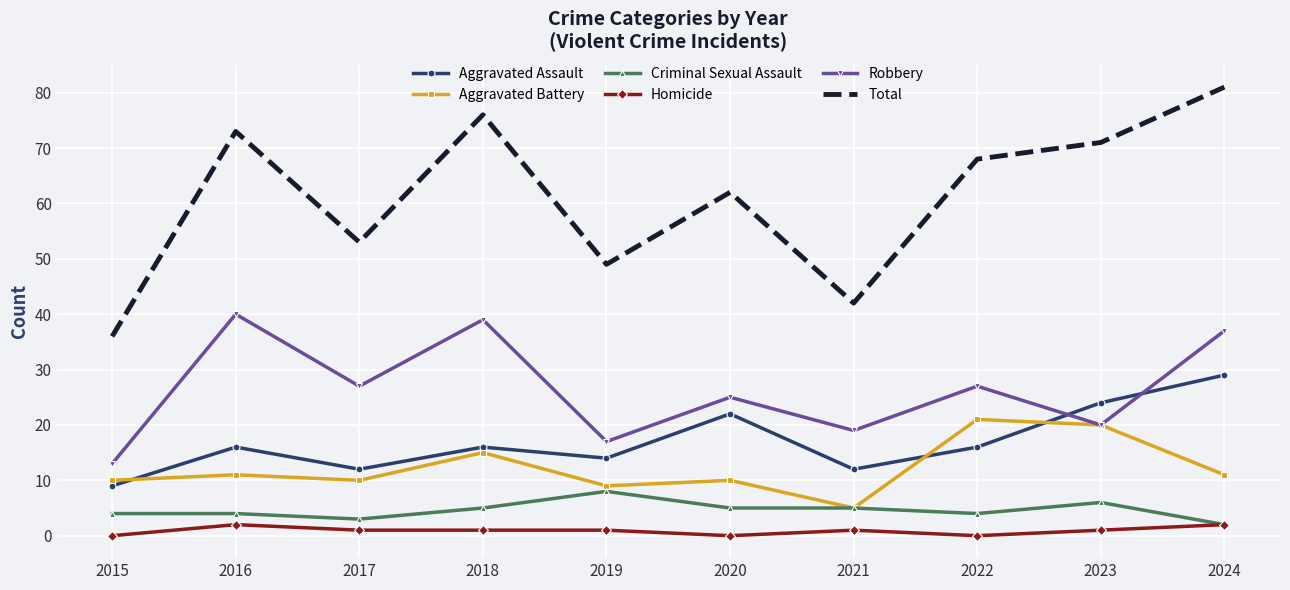

True or false: Total and Criminal Sexual Assault cross at least once.

False